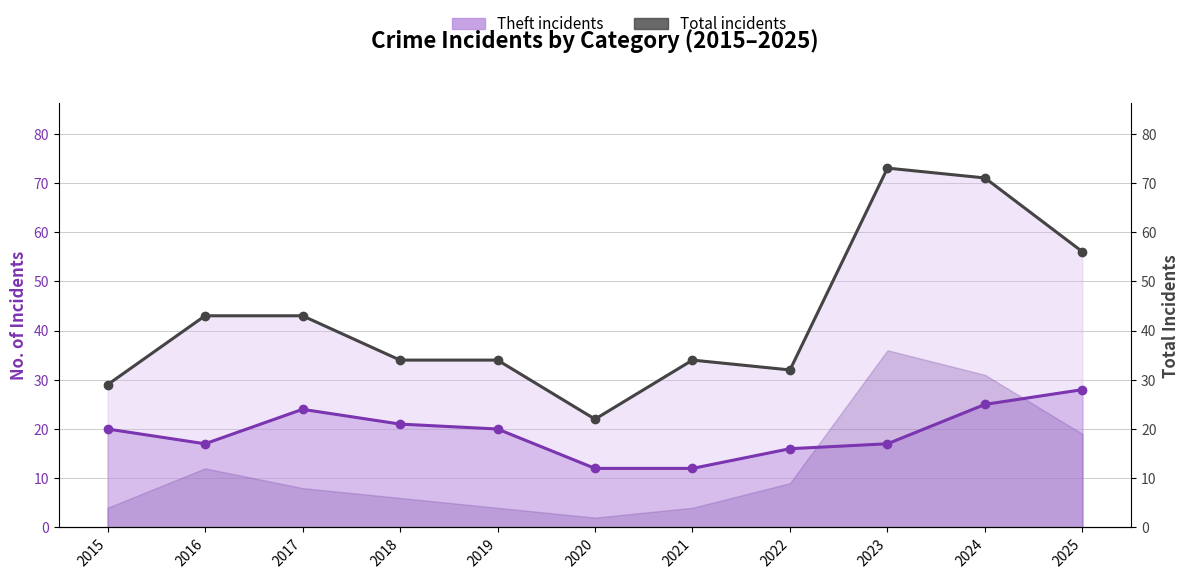

Which series has the largest total across all categories?

Total incidents